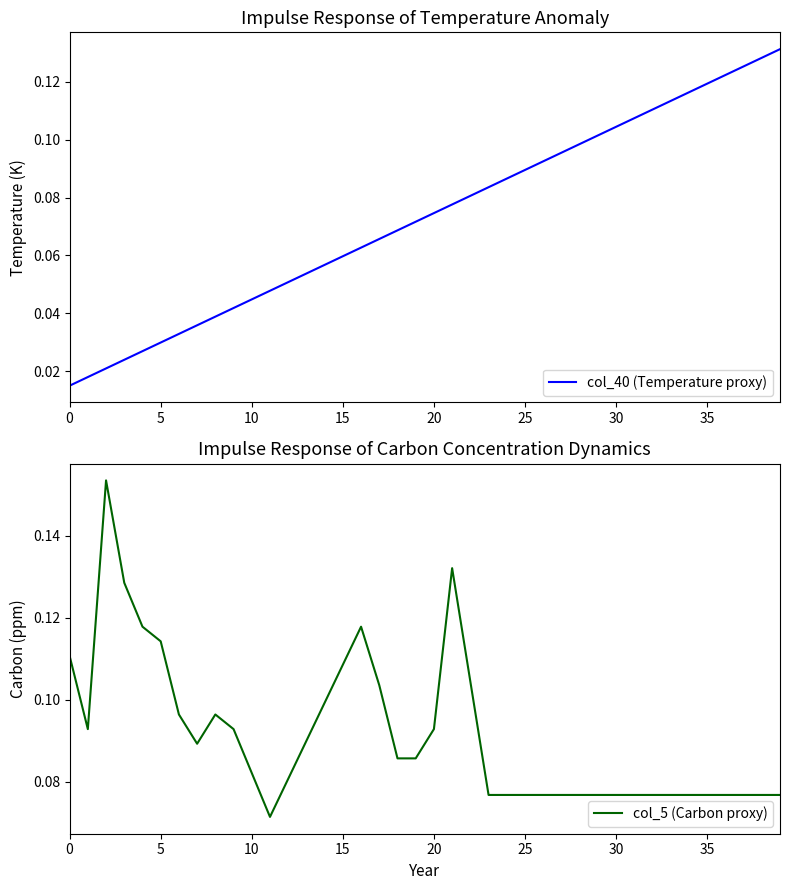

What is the difference between the maximum and minimum values in the col_5 (Carbon proxy) series?

0.1